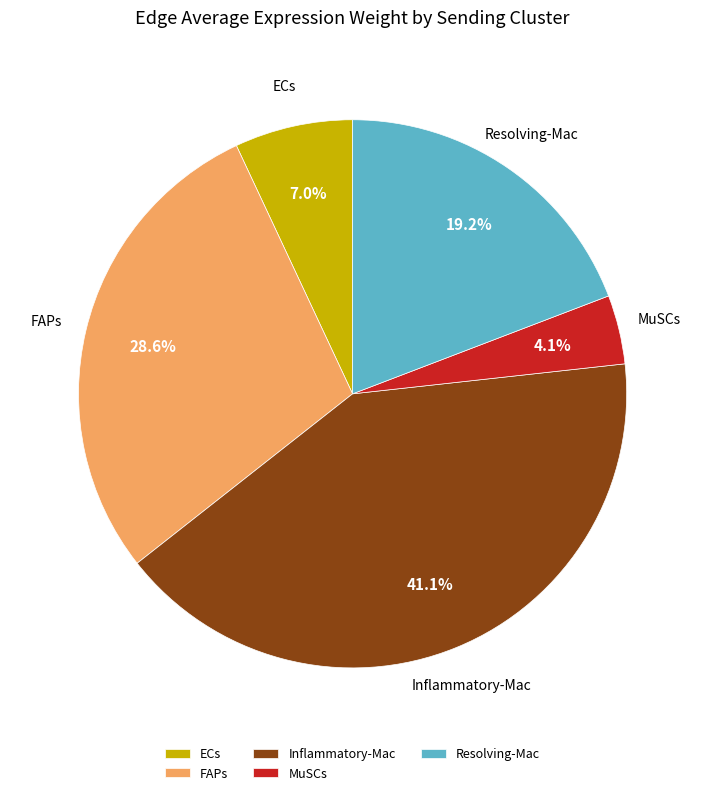

To the nearest percent, what is the combined percentage of MuSCs and FAPs?

33%